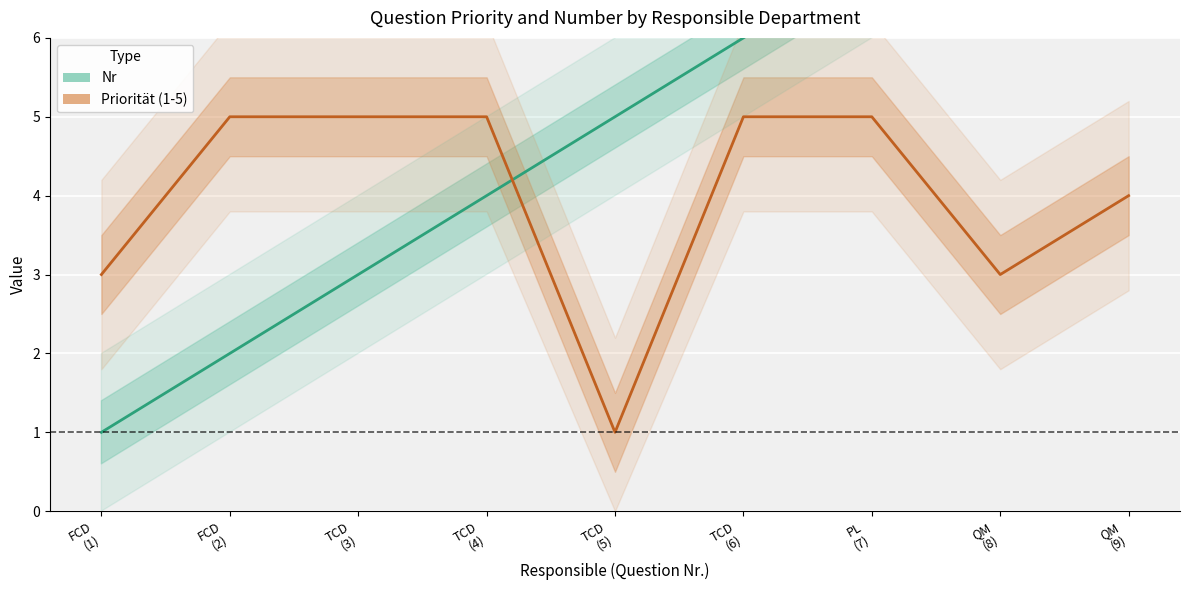

Between TCD
(4) and PL
(7), which series saw the biggest shift?

Nr (line)